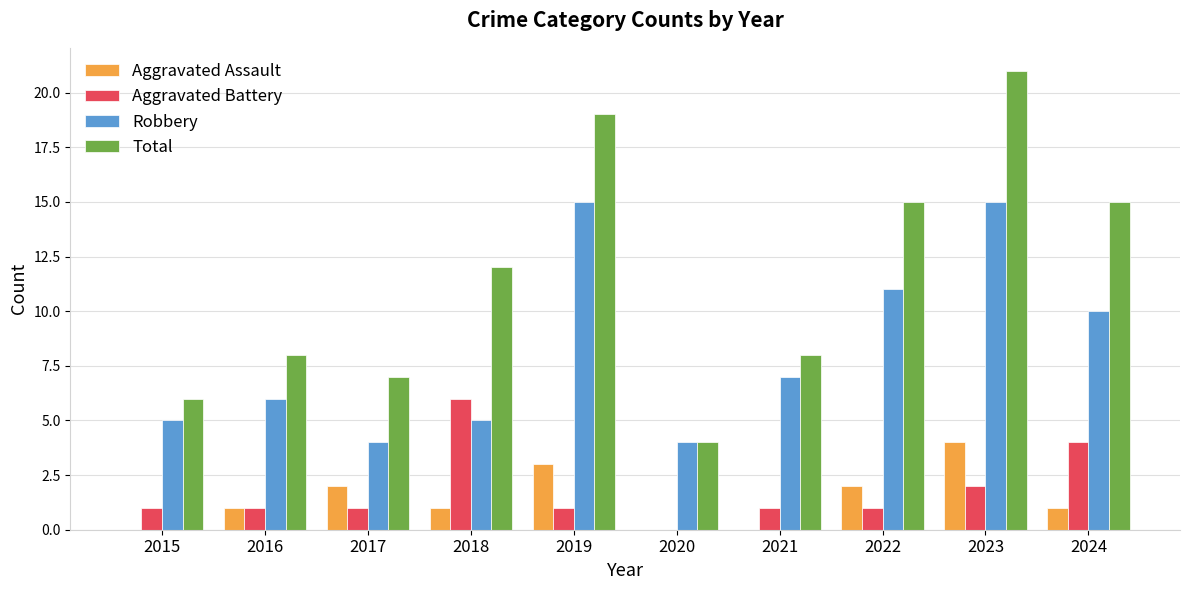

What are all the series names shown in the legend?

Aggravated Assault, Aggravated Battery, Robbery, Total